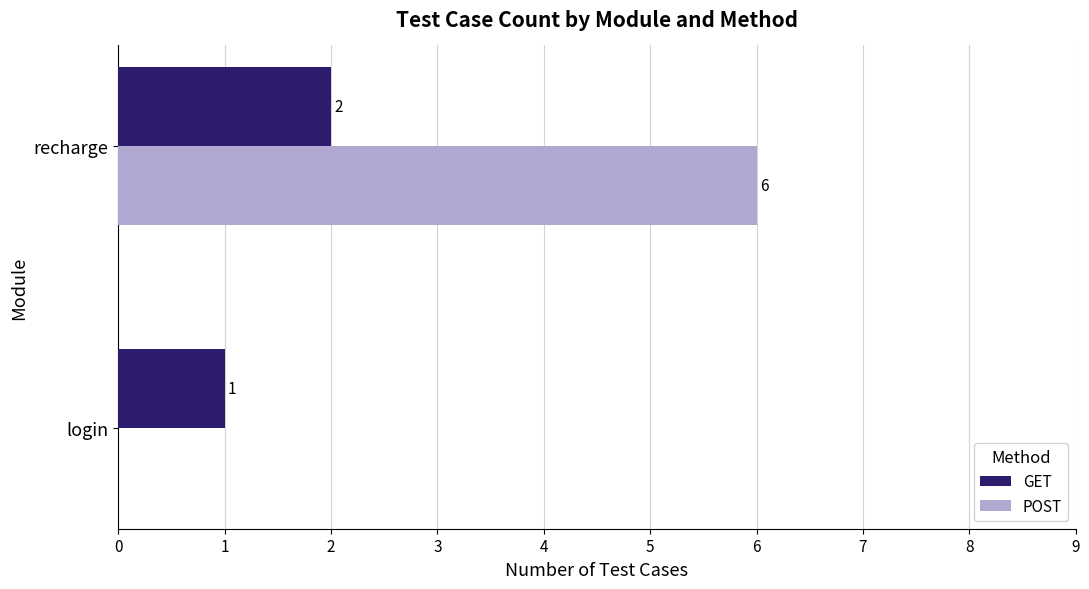

At which label does GET reach its peak?

recharge